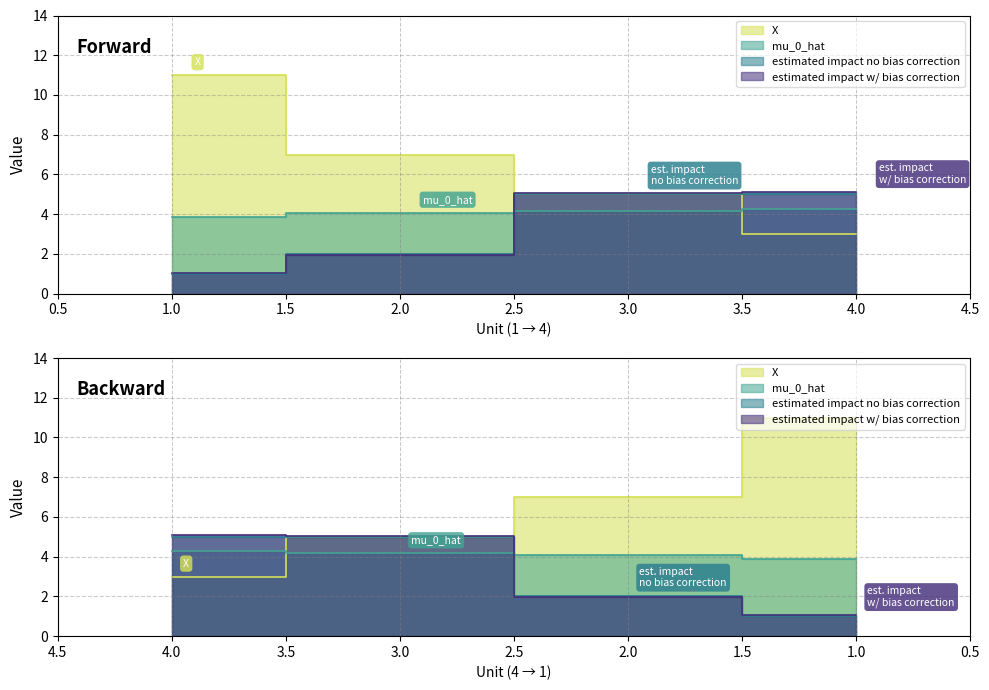

What is the difference between the maximum and minimum values in the estimated impact w/ bias correction series?

4.0